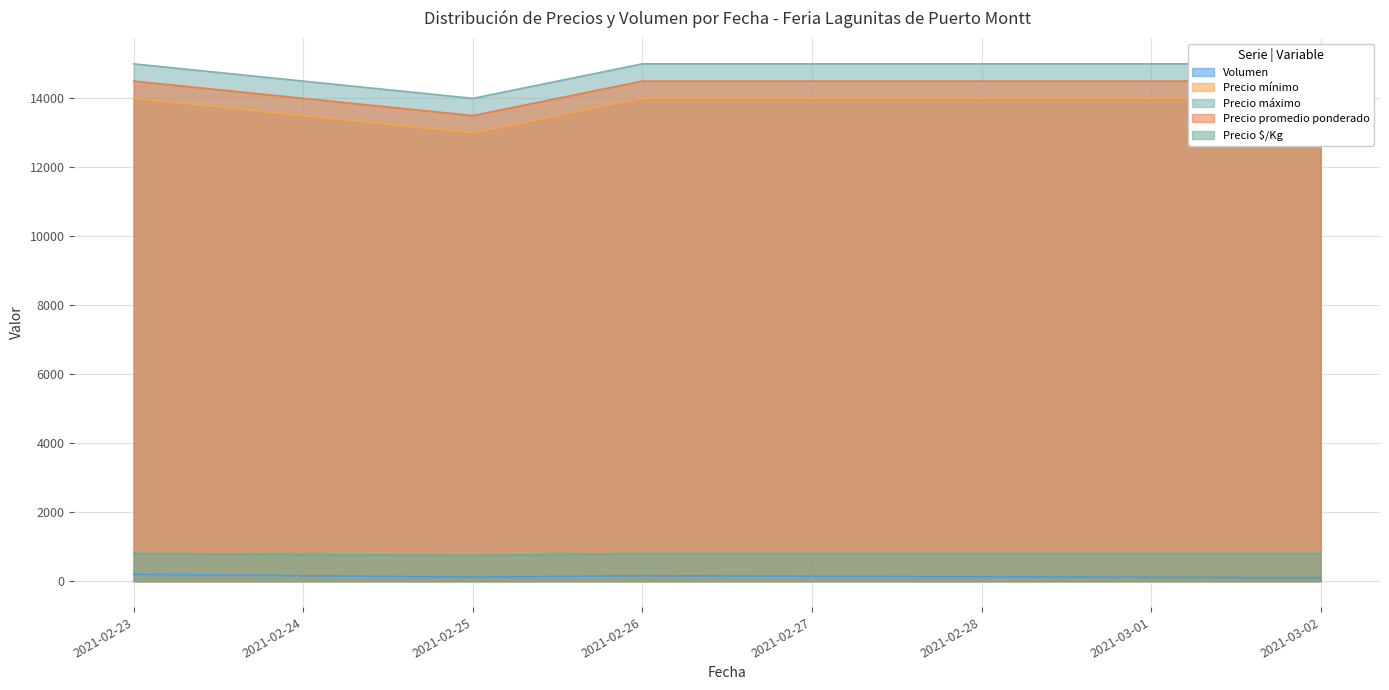

Which series has the largest range (max minus min)?

Precio mínimo